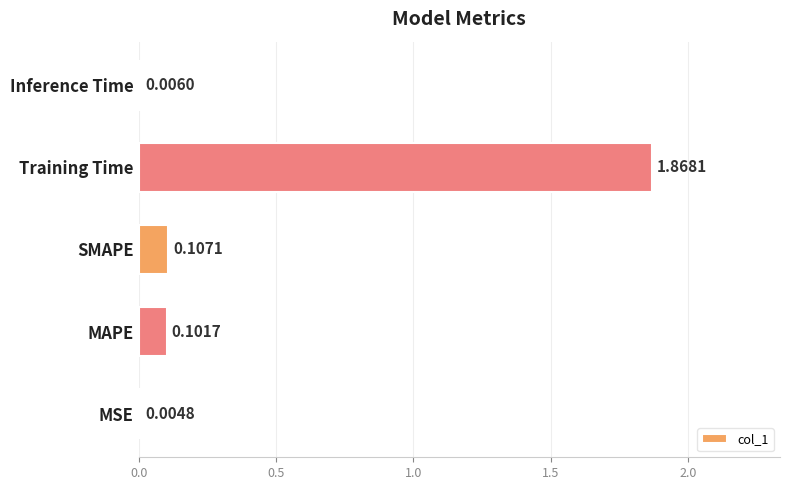

Which has a higher value, Inference Time or SMAPE?

SMAPE